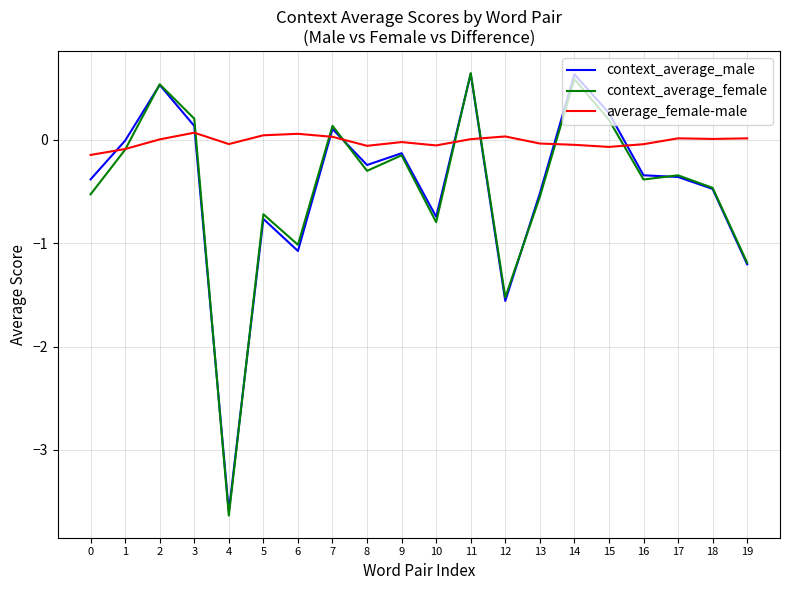

What is the difference between the context_average_female values at 10 and 4?

2.8